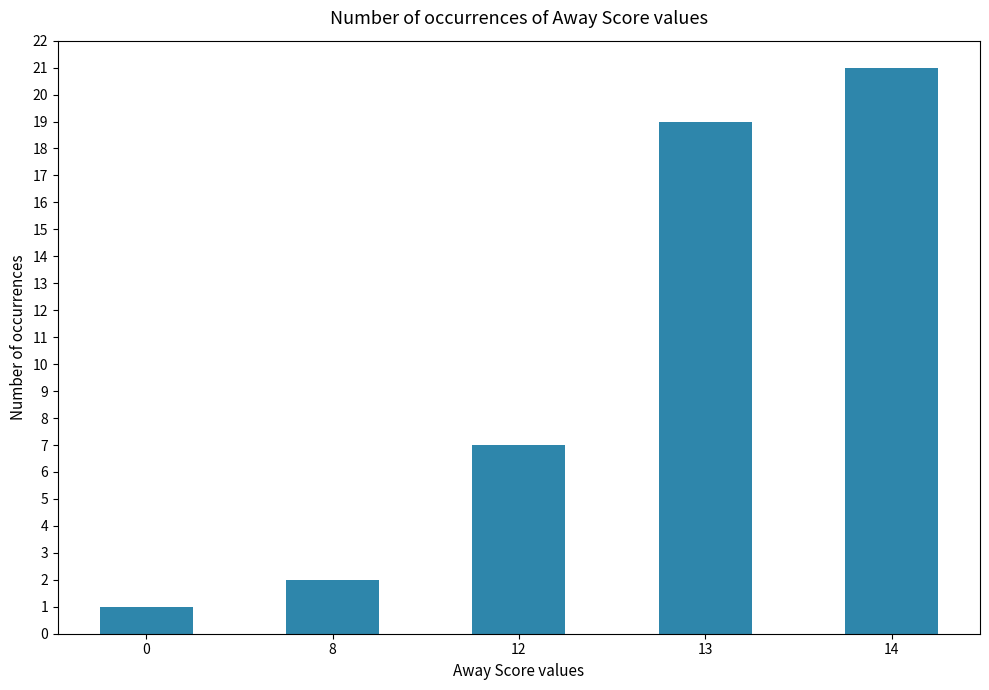

What is the value of the 3rd bar from the left?

7